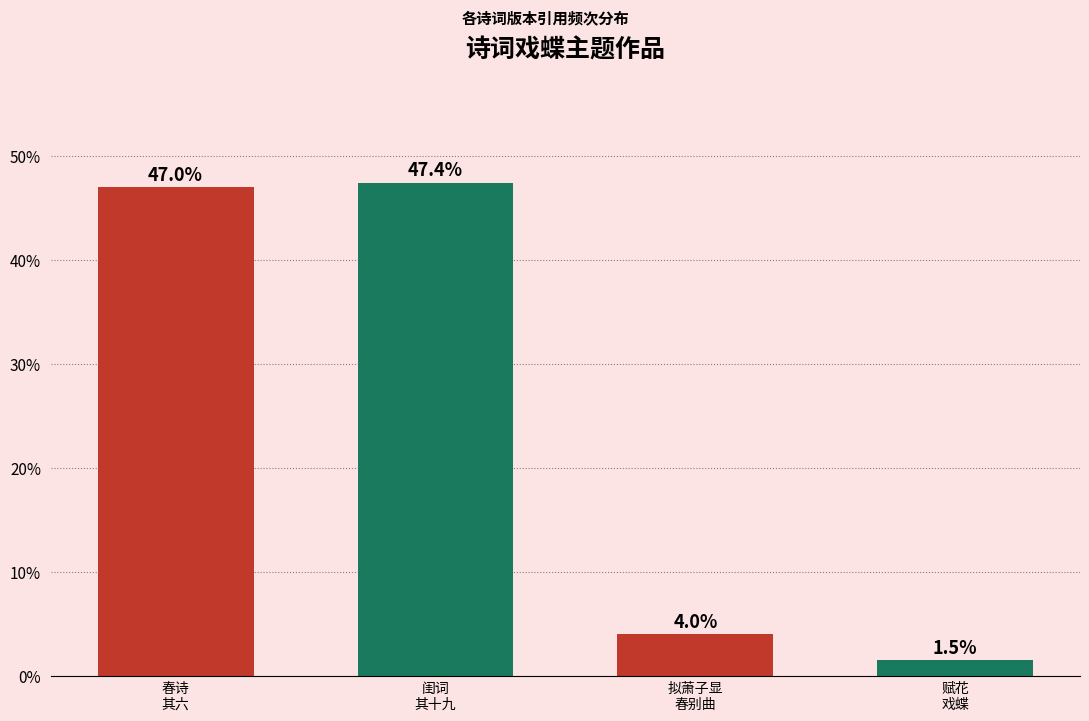

Rank the categories by value from lowest to highest.

赋花
戏蝶, 拟萧子显
春别曲, 春诗
其六, 闺词
其十九